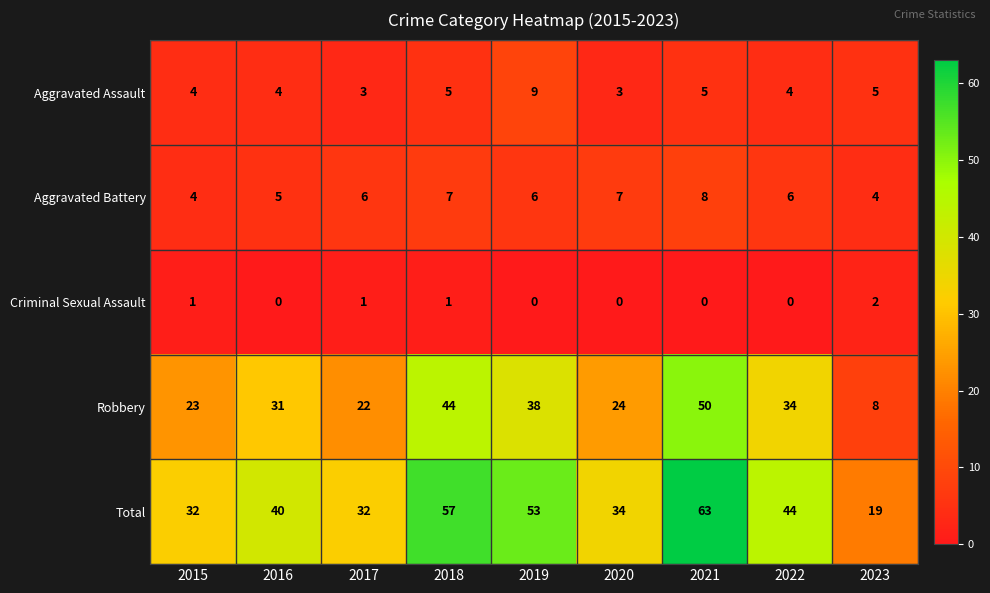

What is the sum of the Aggravated Assault values at 2023 and 2022?

9